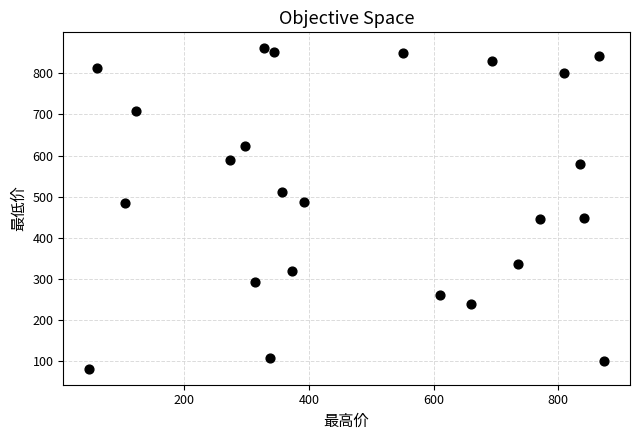

What is the range of Y values (max minus min)?

778.3